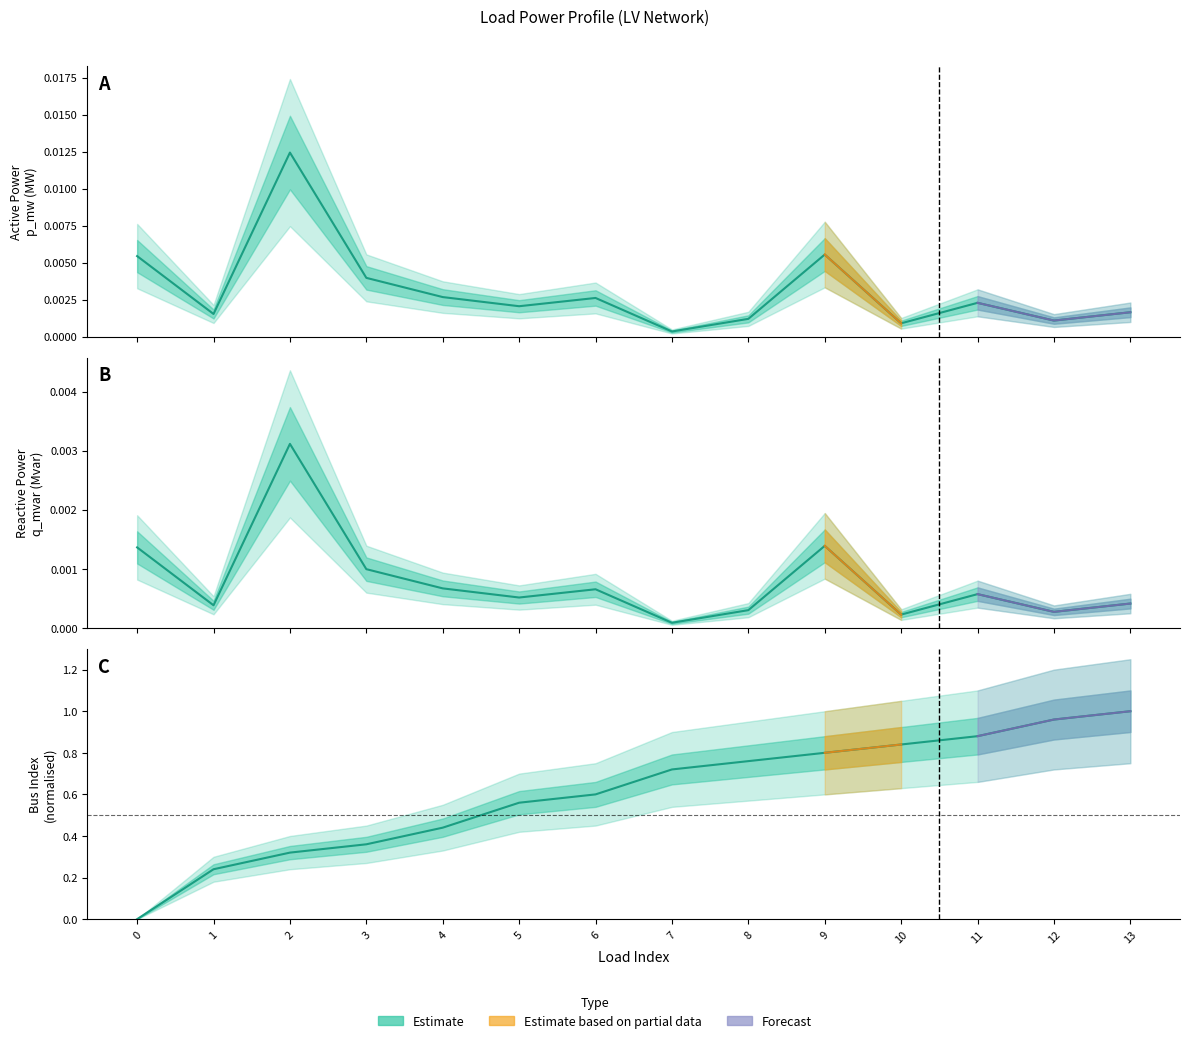

Does the chart have visible grid lines?

No